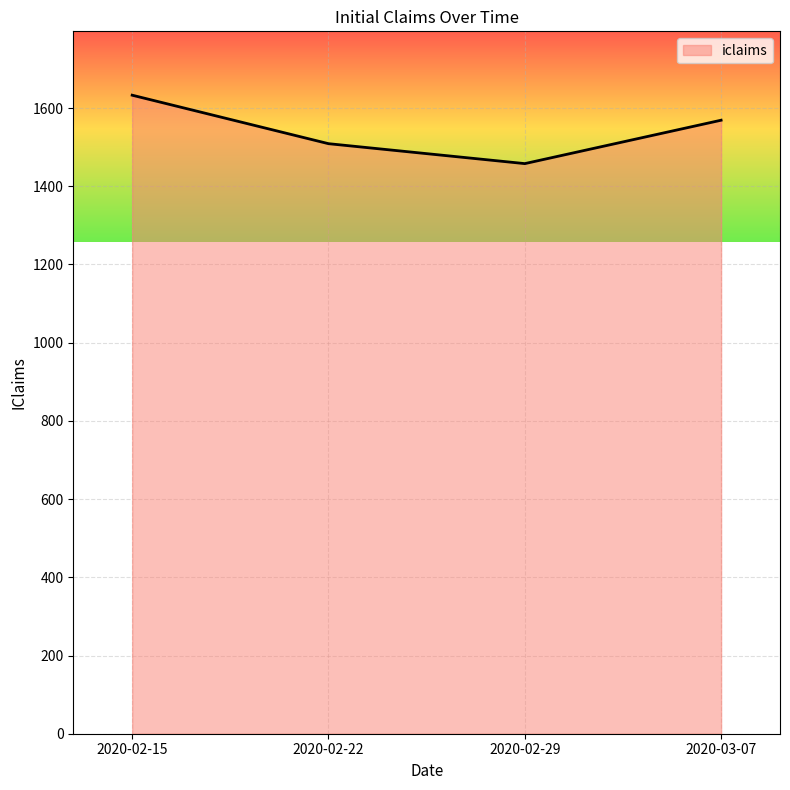

Rank the categories by value from lowest to highest.

2020-02-29, 2020-02-22, 2020-03-07, 2020-02-15